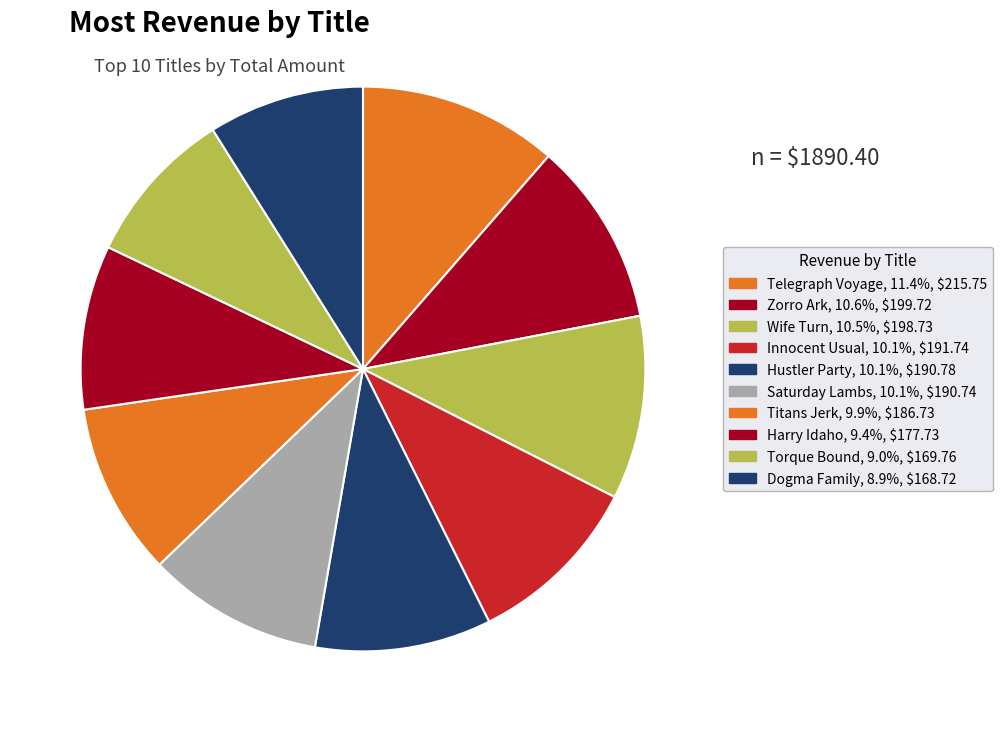

True or false: Zorro Ark accounts for 1% of the total.

False